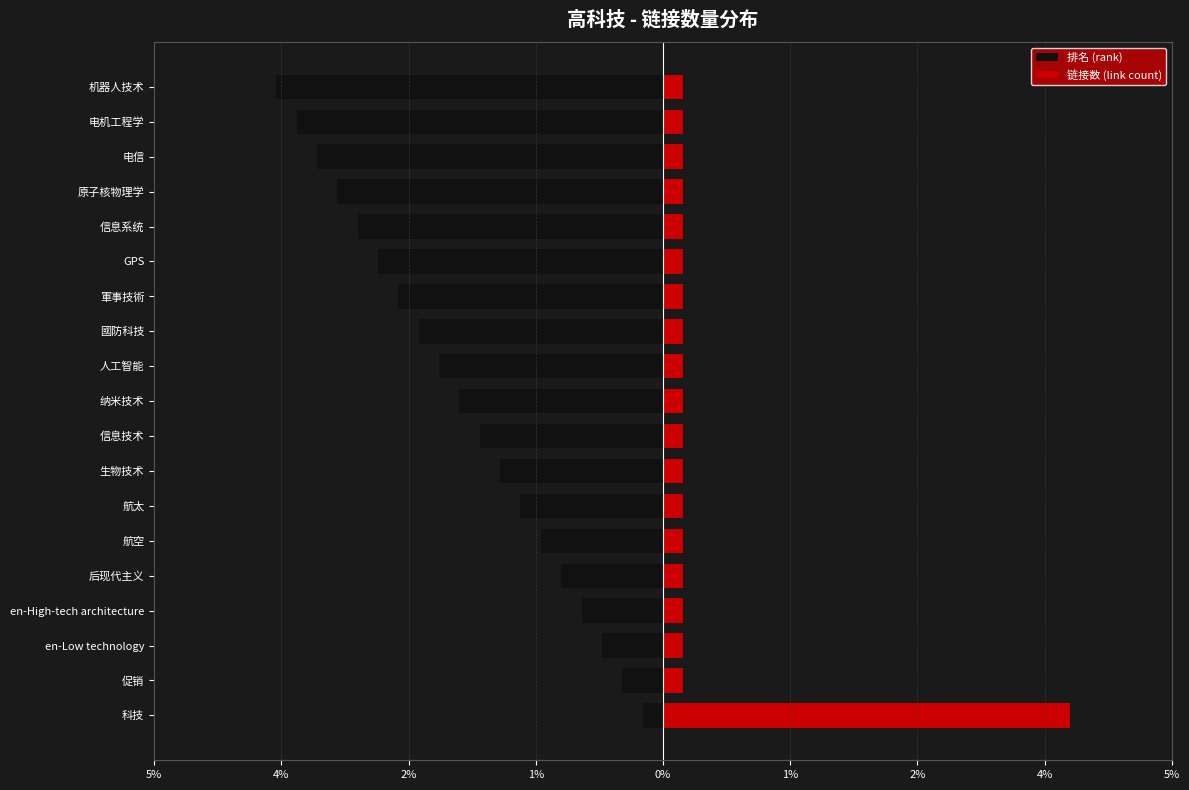

How many bars are there in each group?

2